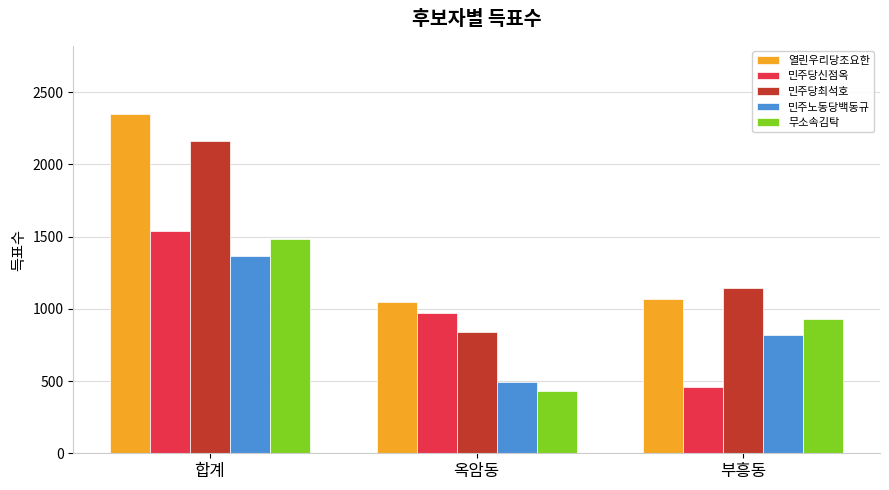

What are all the series names shown in the legend?

열린우리당조요한, 민주당신점옥, 민주당최석호, 민주노동당백동규, 무소속김탁